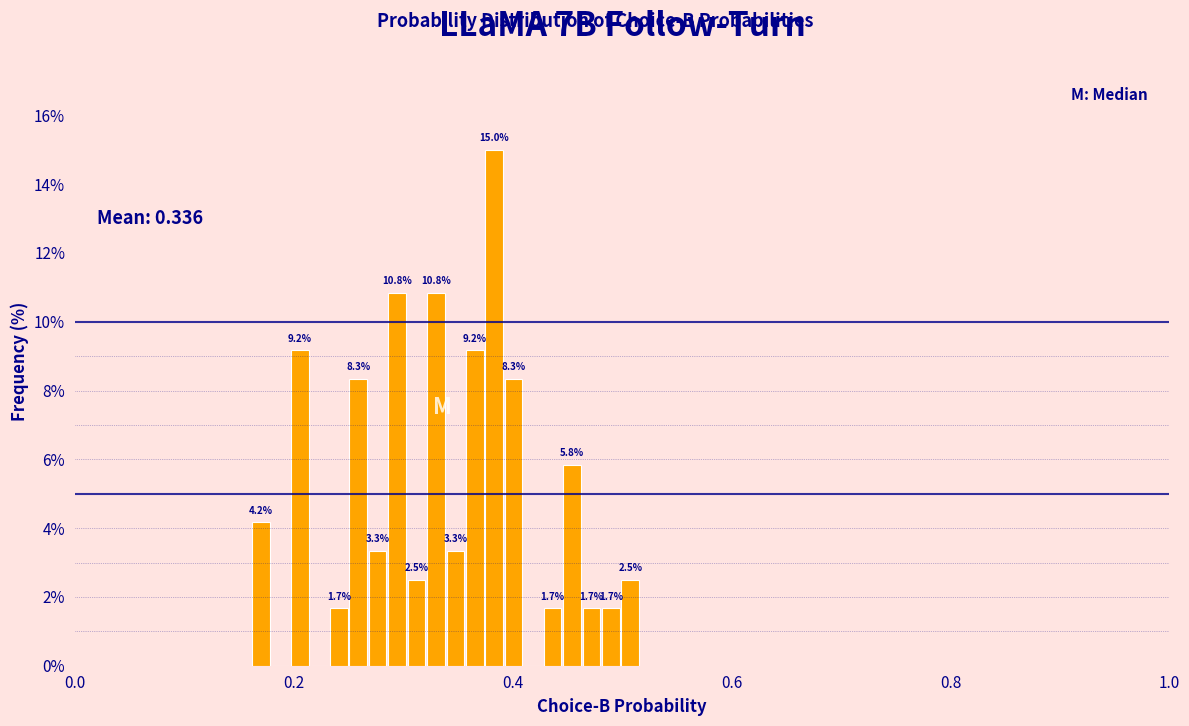

Read against the x-axis, roughly where is the centre of the tallest bar?

0.38